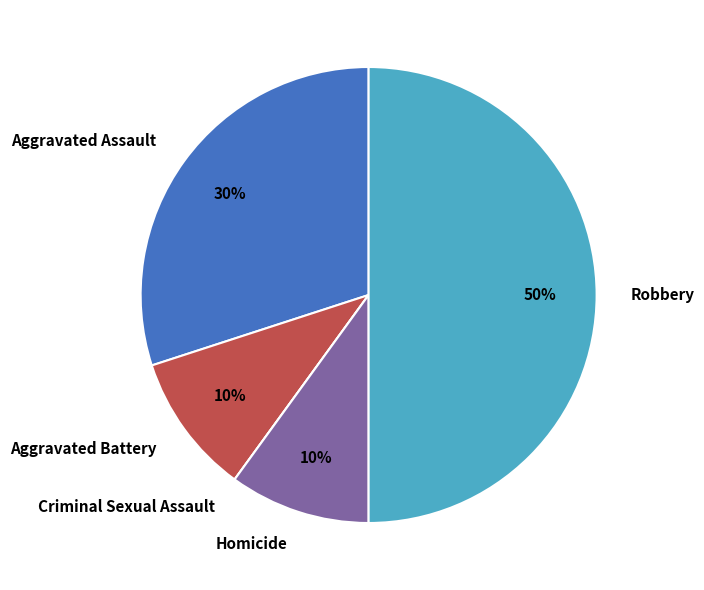

To the nearest percent, what is the average slice percentage?

20%